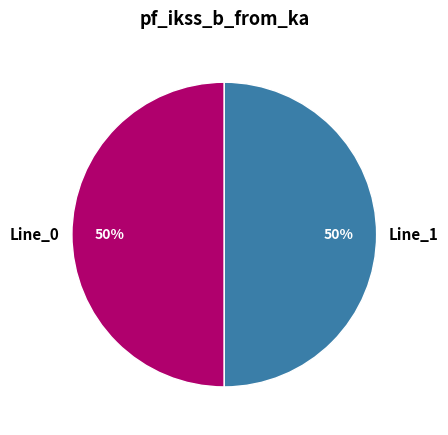

Is the sum of Line_0 and Line_1 greater than half?

Yes